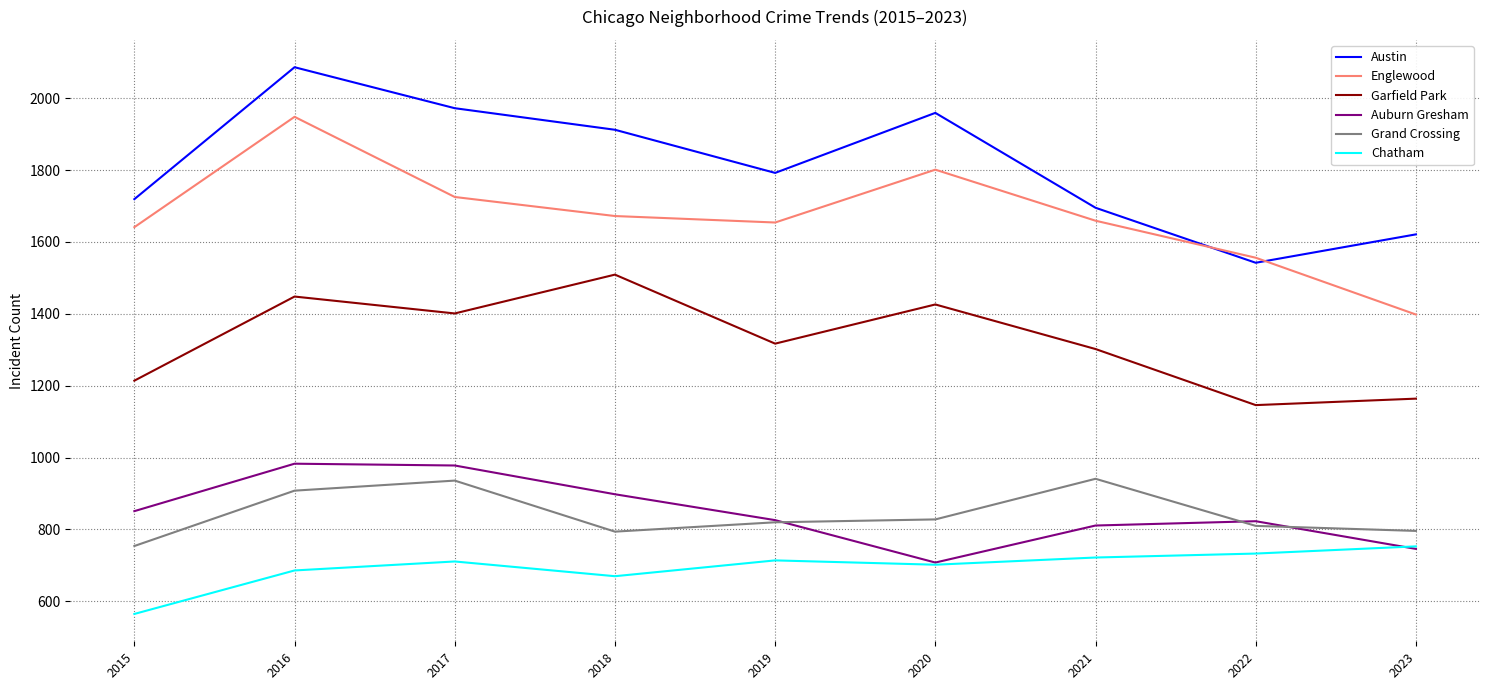

True or false: Englewood and Chatham cross at least once.

False